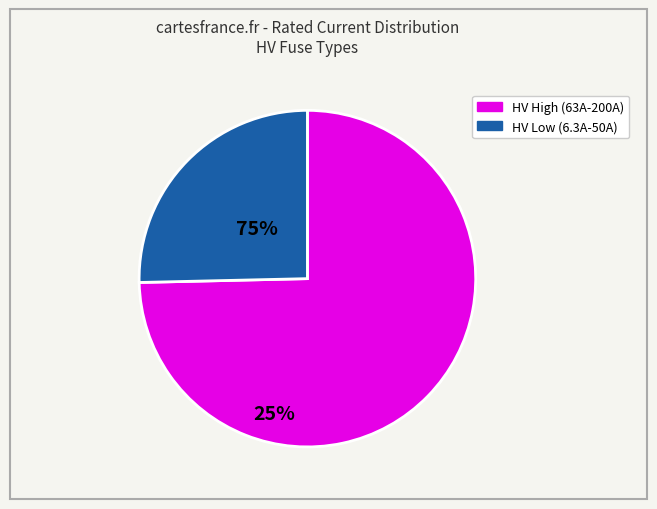

Does any single category account for the majority?

Yes